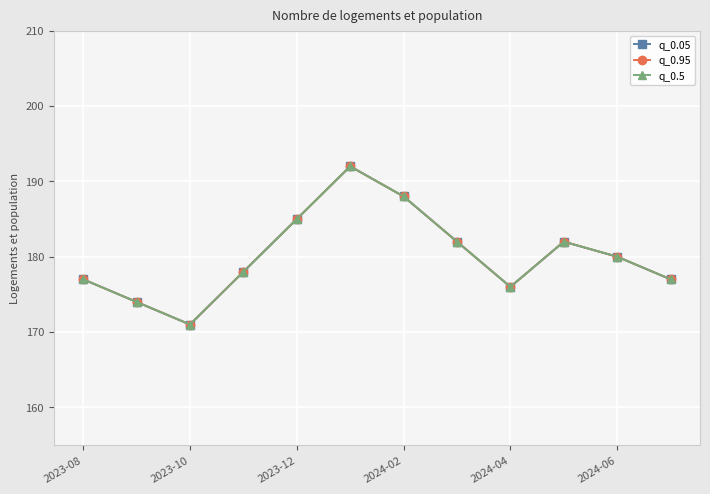

True or false: q_0.05 and q_0.5 intersect in this chart.

False